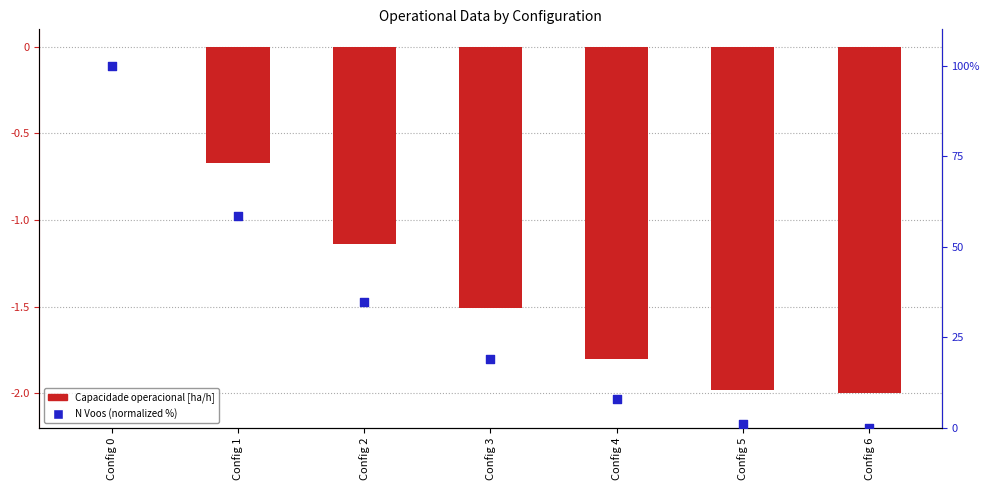

What are all the series names shown in the legend?

Capacidade operacional [ha/h], N Voos (normalized %)